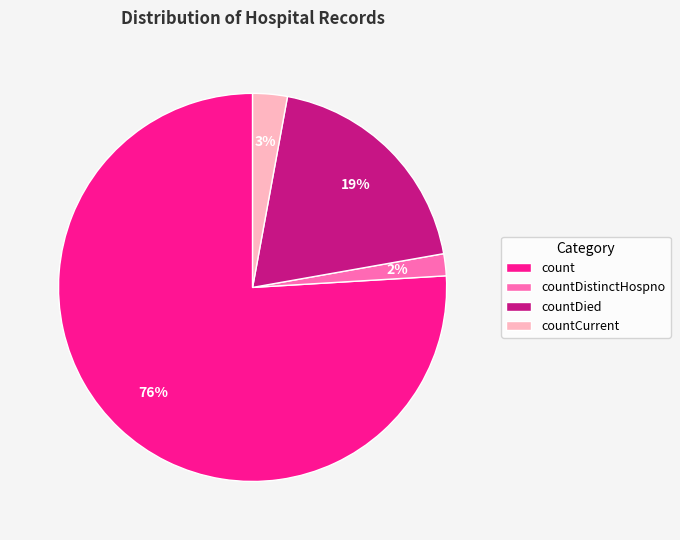

True or false: countDied accounts for 30% of the total.

False